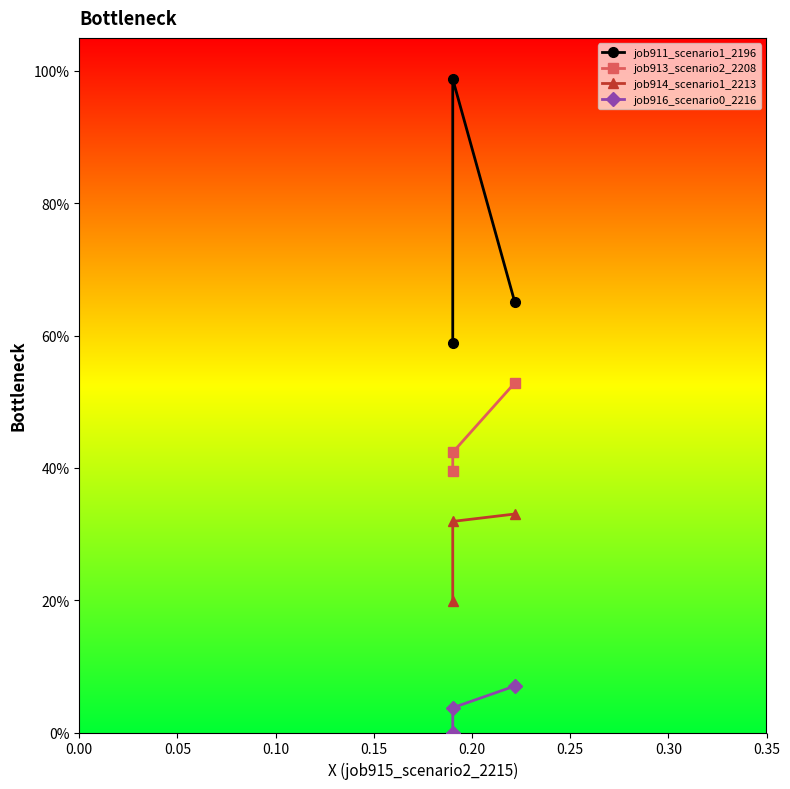

Is this an area chart (filled region under the line)?

No